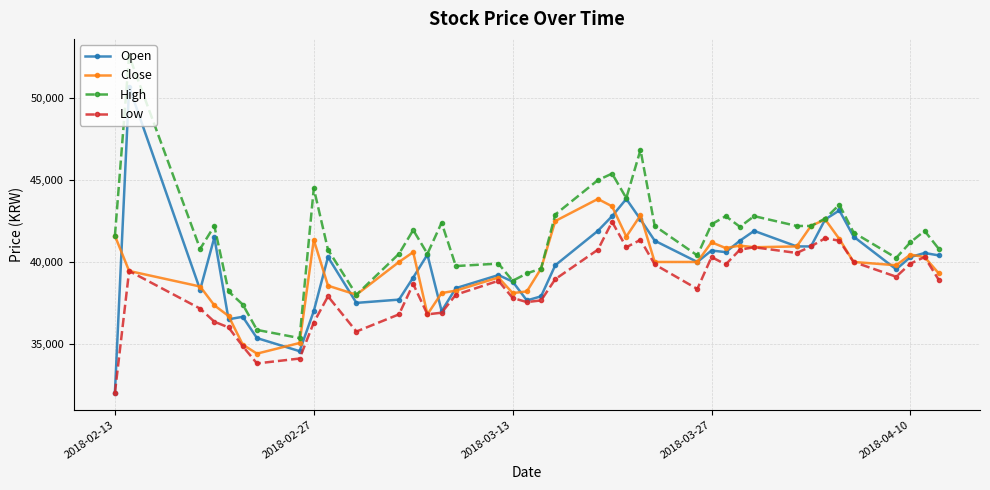

Which series has the largest total across all categories?

High